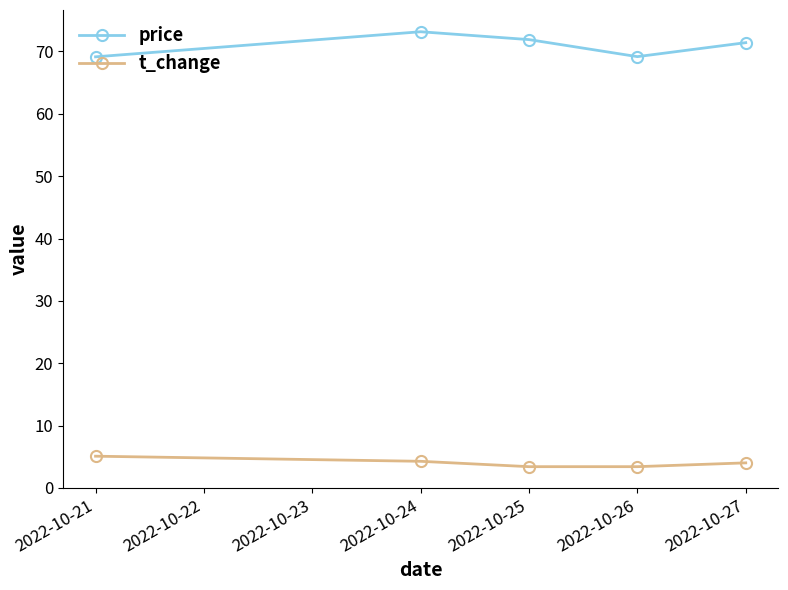

True or false: t_change and price intersect in this chart.

False